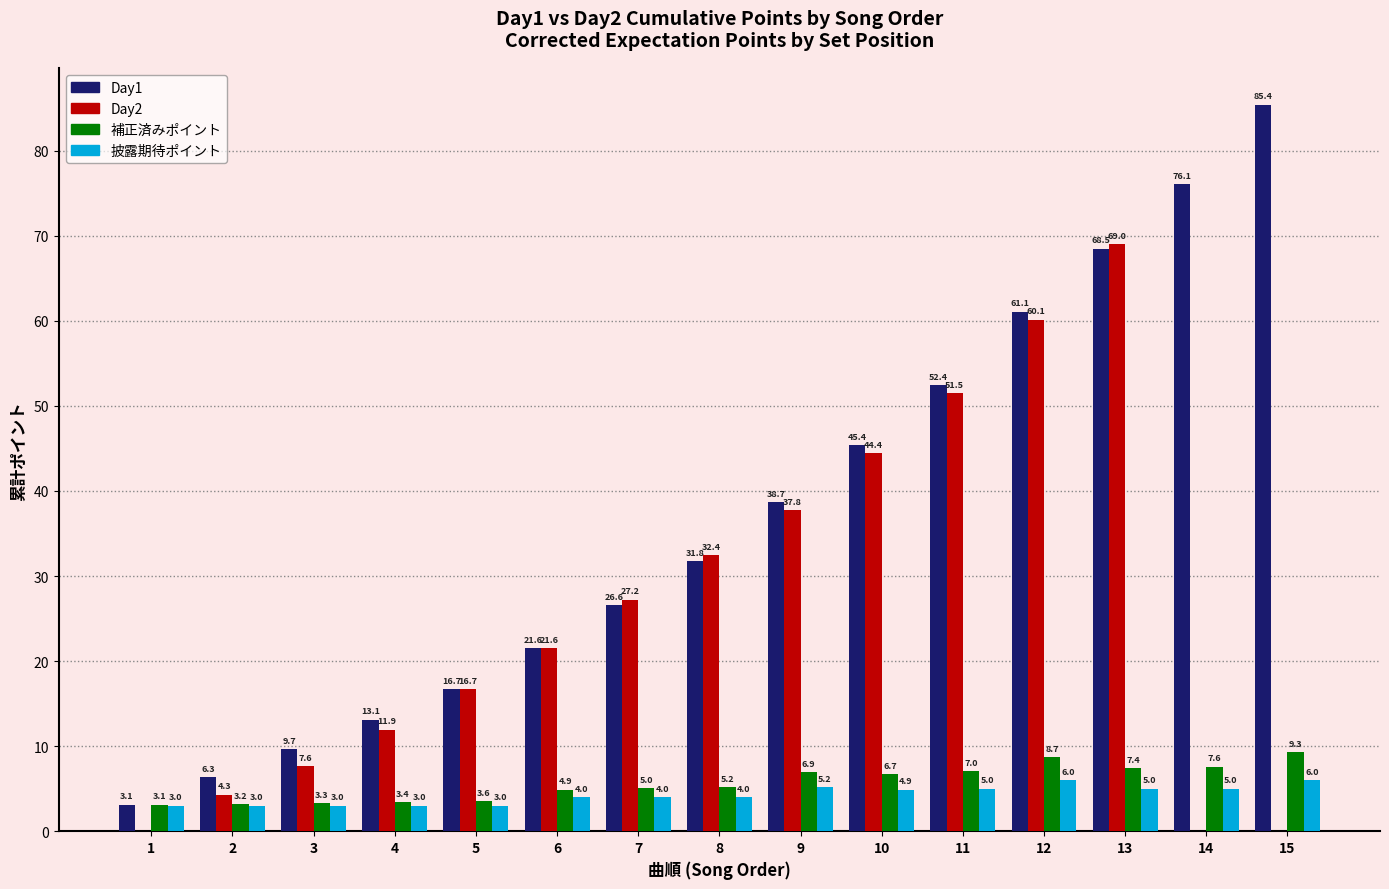

What is the average value of the Day1 series?

37.1